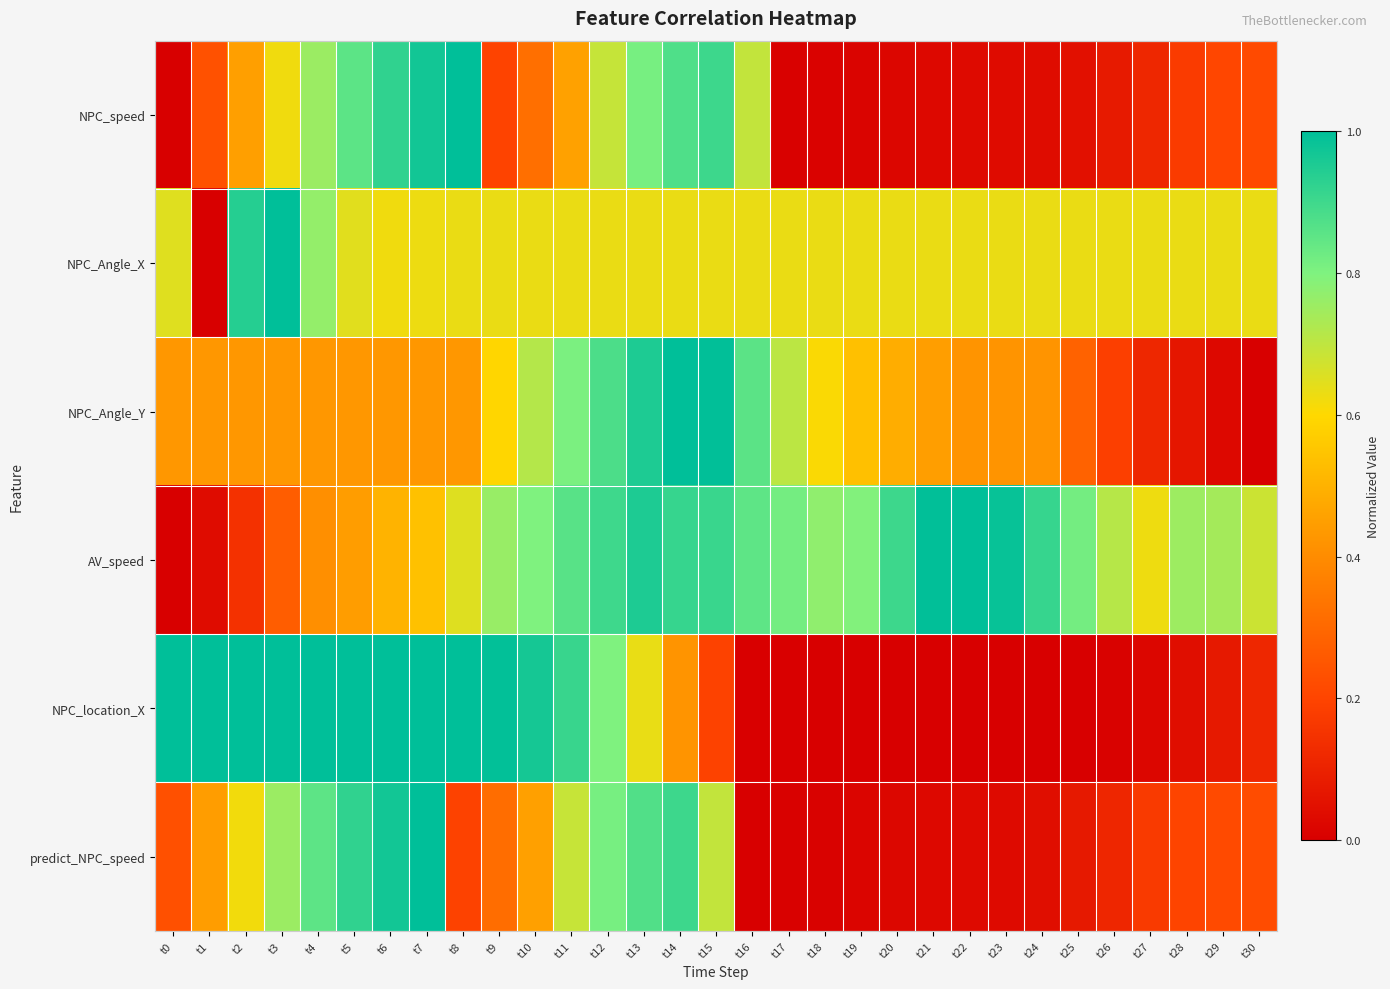

Which label corresponds to the smallest value in the chart?

t0